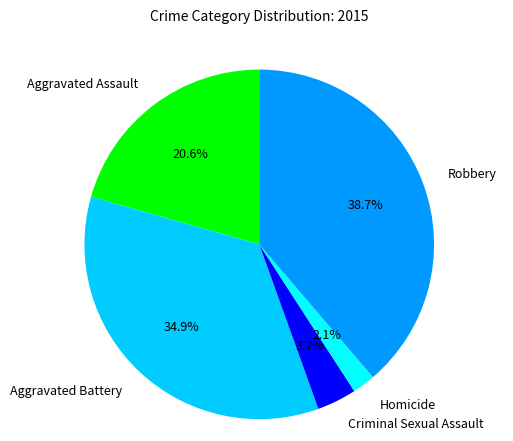

To the nearest percent, what is the average slice percentage?

20%